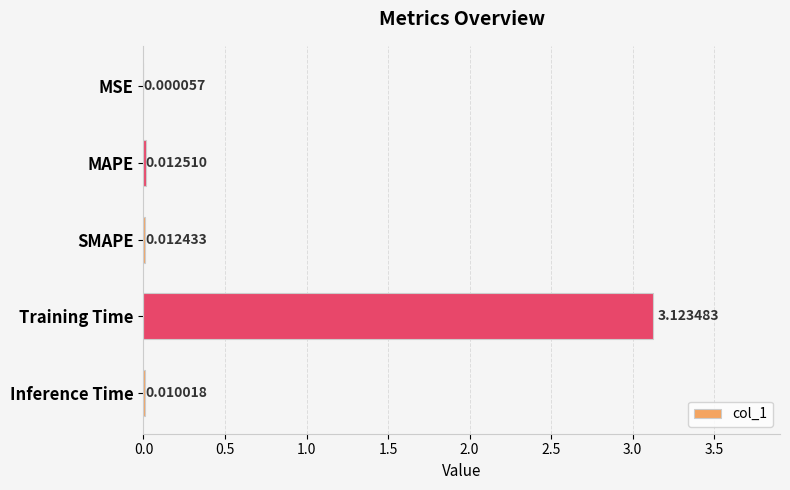

Between Training Time and MAPE, which is larger?

Training Time